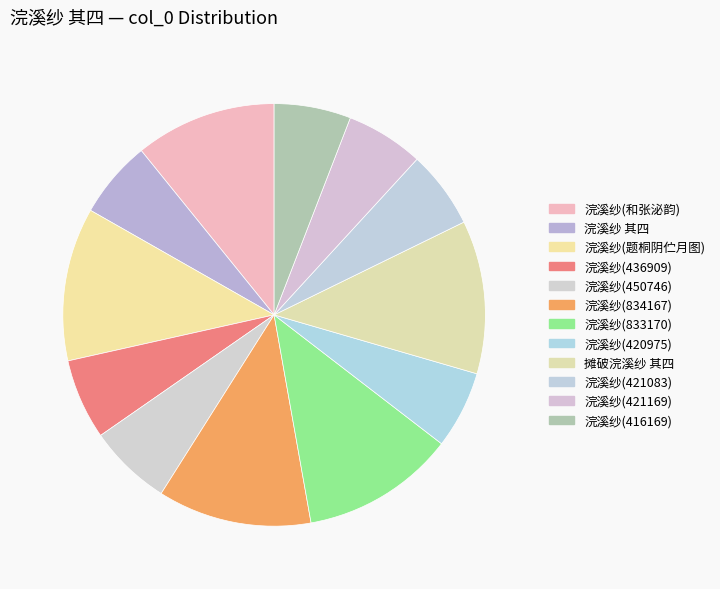

How many slices are in this pie chart?

12